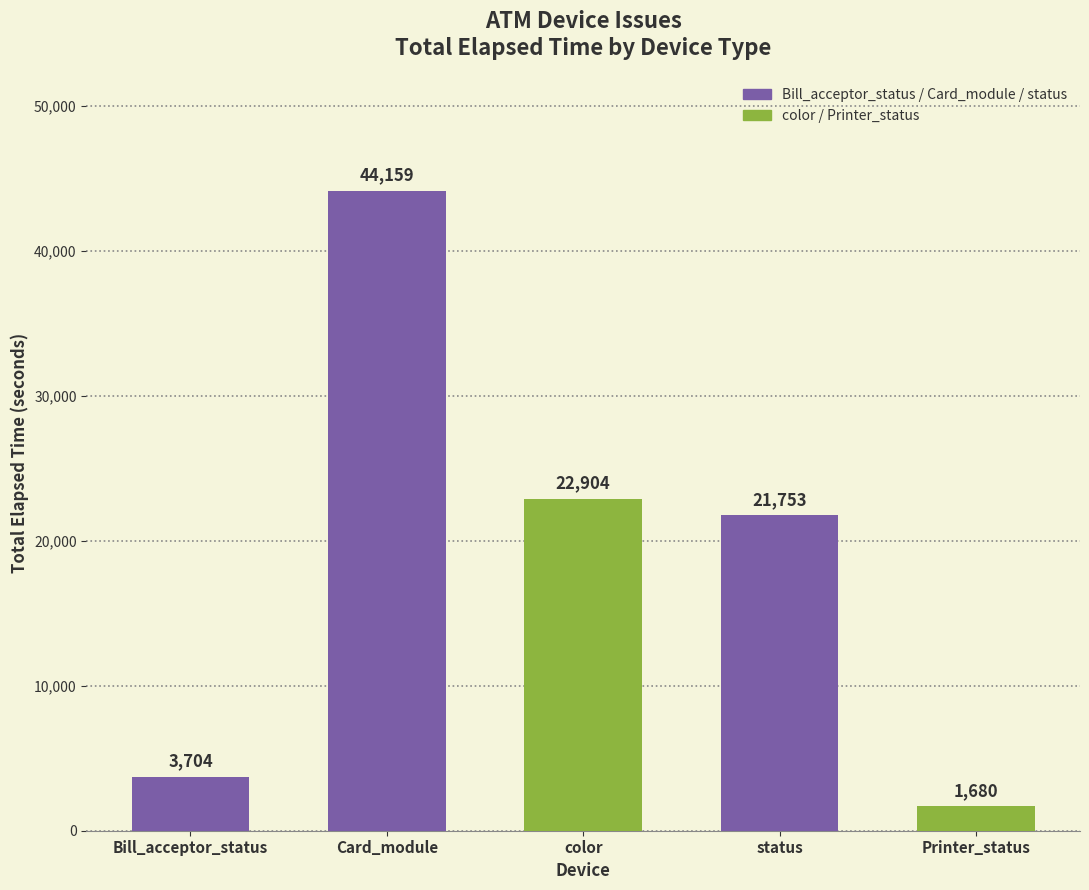

List the labels in order of value, smallest first.

Printer_status, Bill_acceptor_status, status, color, Card_module